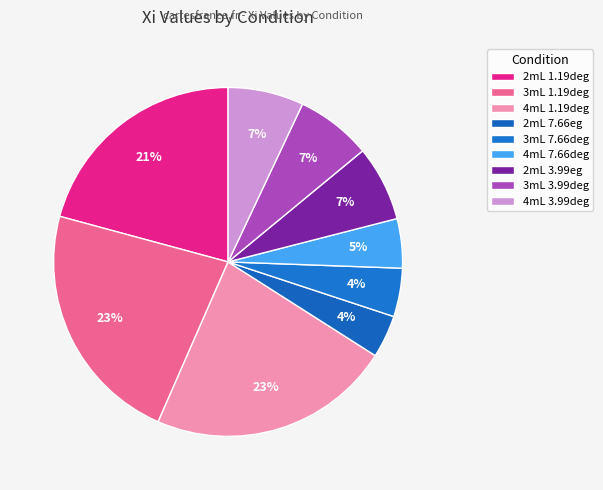

Rank the categories by value from highest to lowest.

3mL 1.19deg, 4mL 1.19deg, 2mL 1.19deg, 4mL 3.99deg, 3mL 3.99deg, 2mL 3.99eg, 4mL 7.66deg, 3mL 7.66deg, 2mL 7.66eg